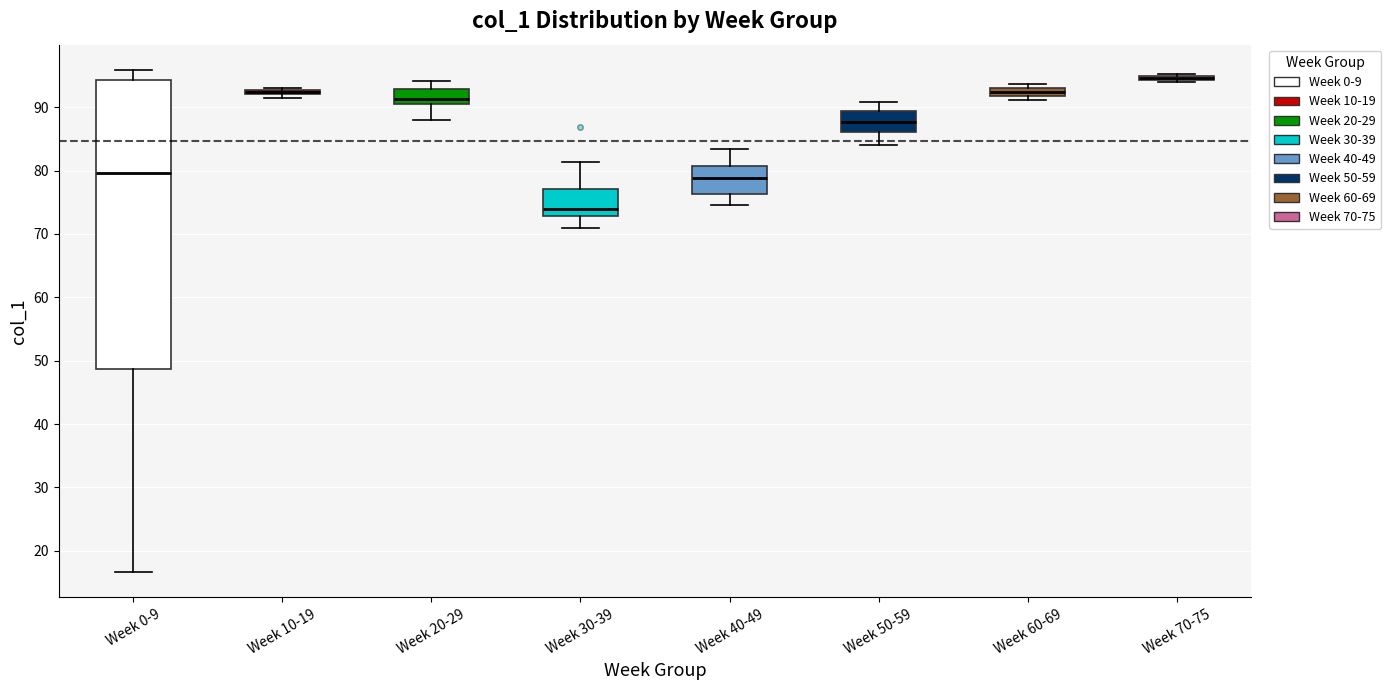

Comparing the boxes themselves (not the whiskers), which one is the tallest?

Week 0-9